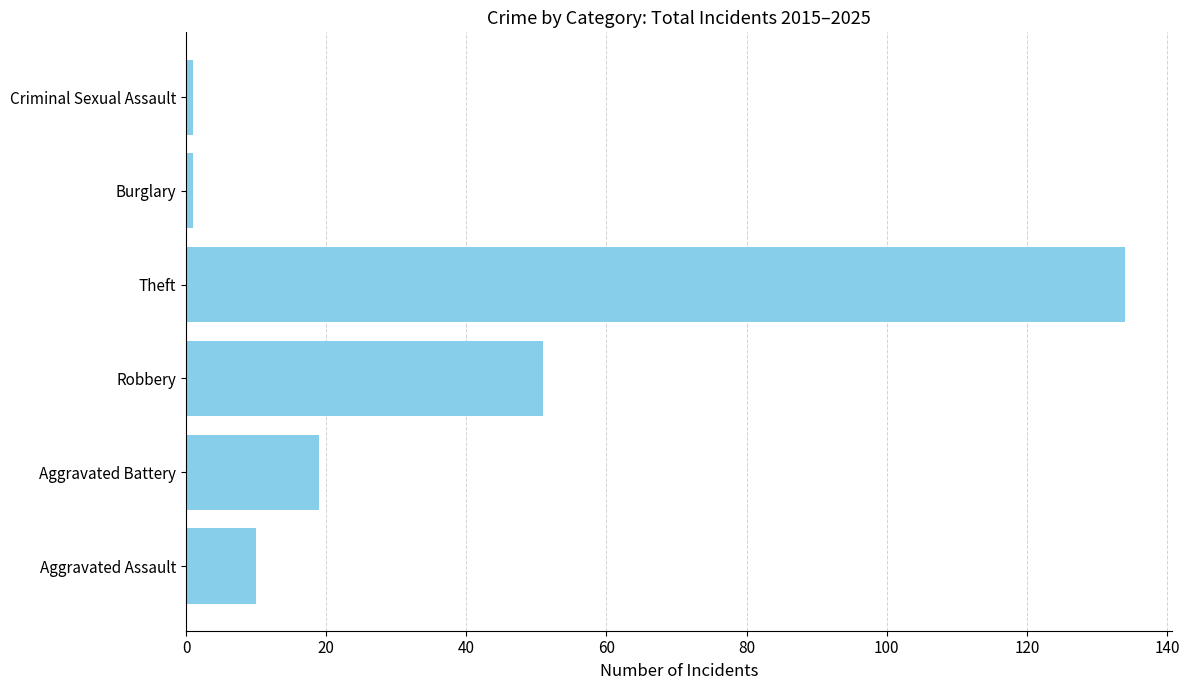

How many bars are there in total?

6